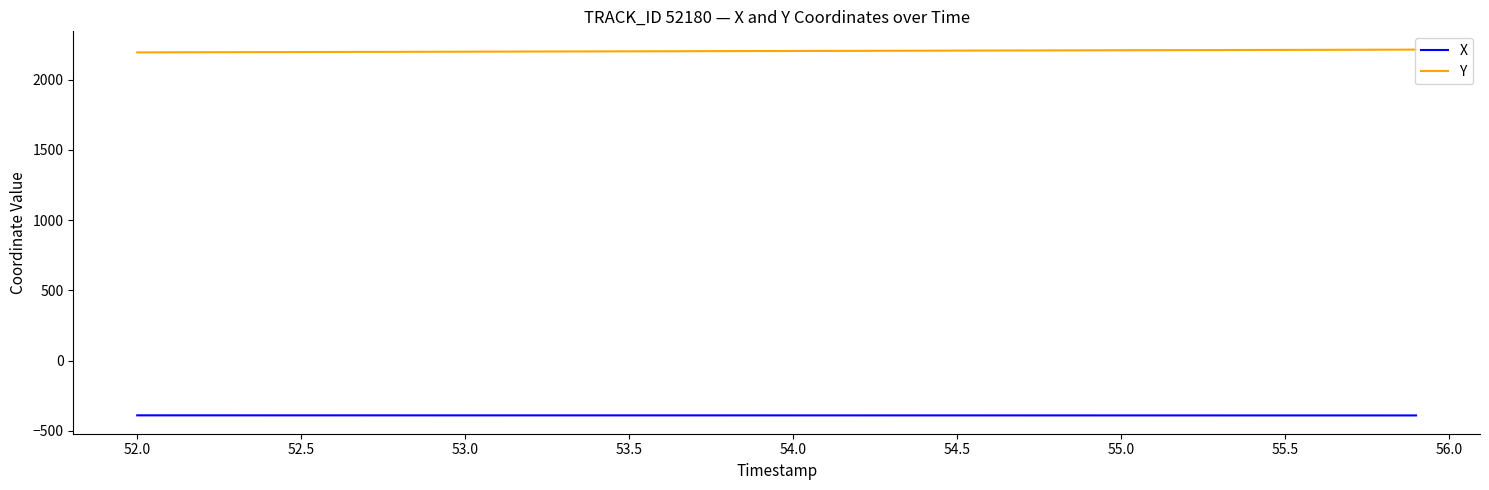

What is the maximum value shown in the chart?

2214.0